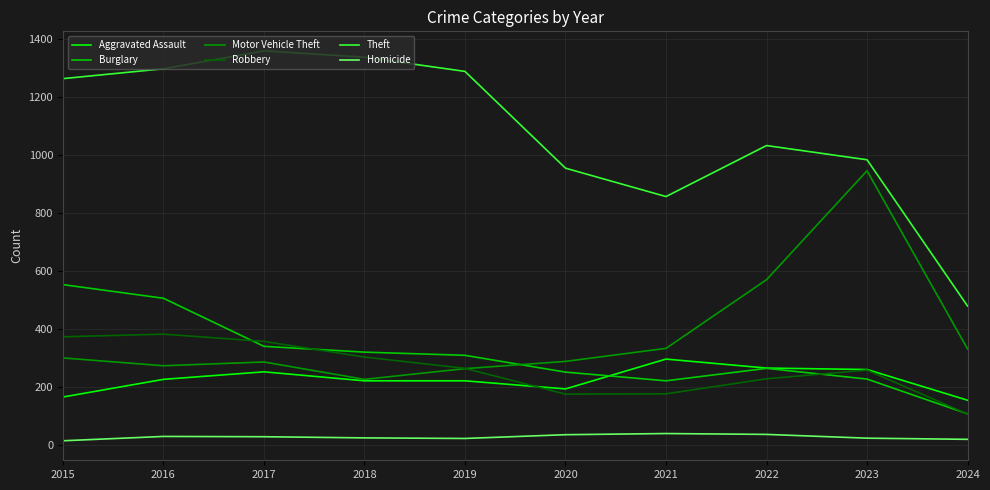

What is the difference between the second highest and minimum values in the Robbery series?

267